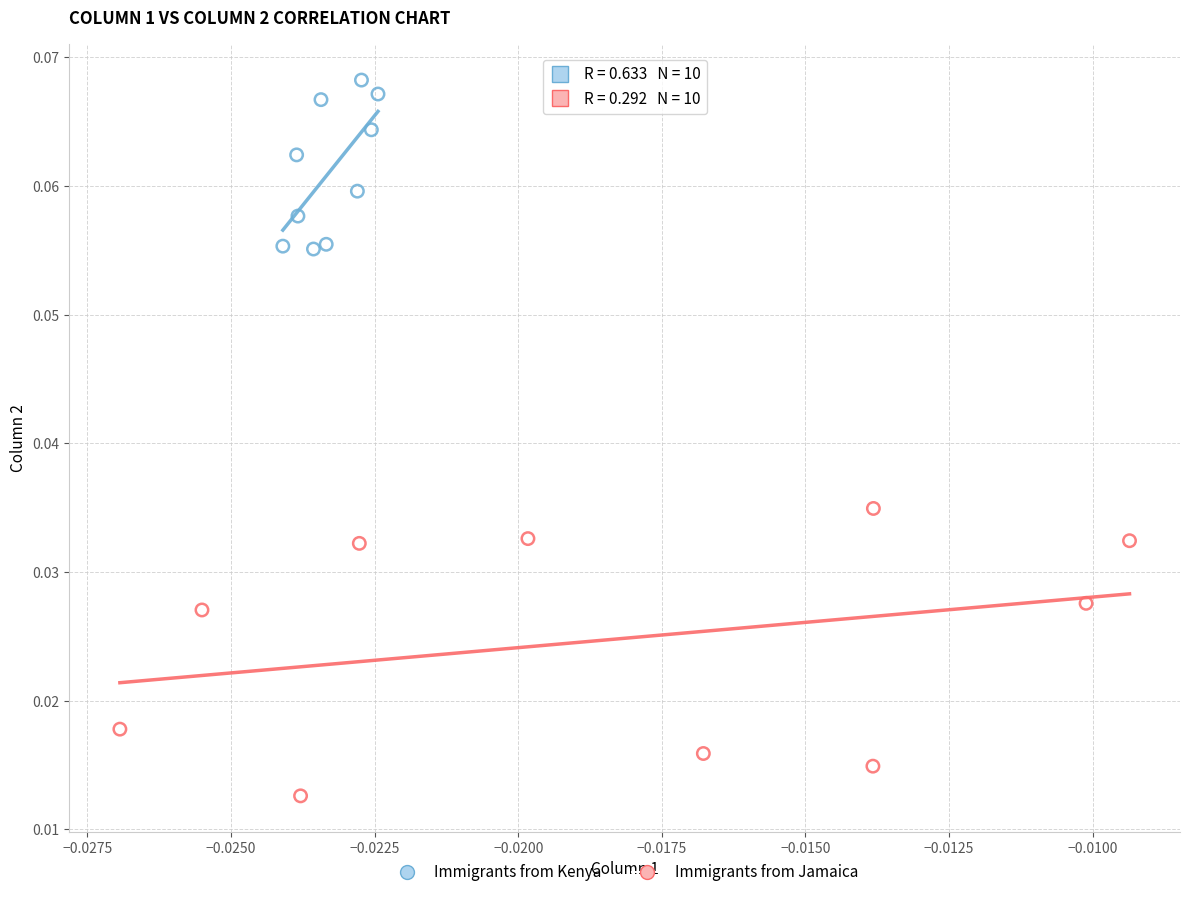

Which series has the widest spread of Y values?

Immigrants from Jamaica